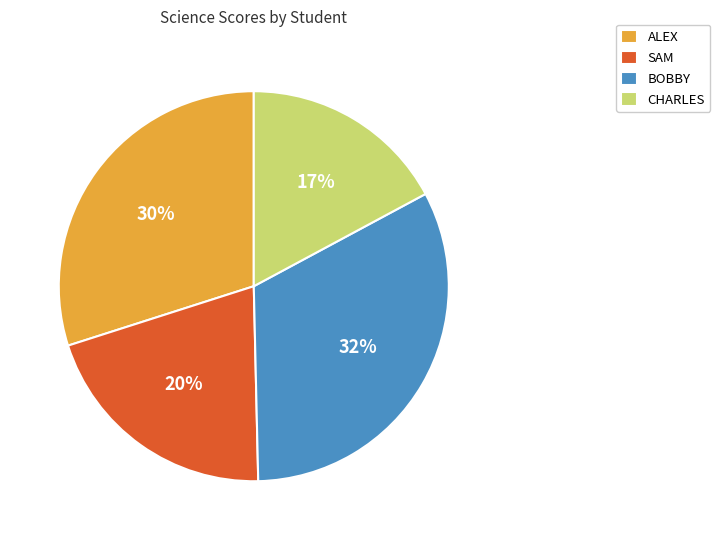

Is there any slice that represents more than half of the pie?

No